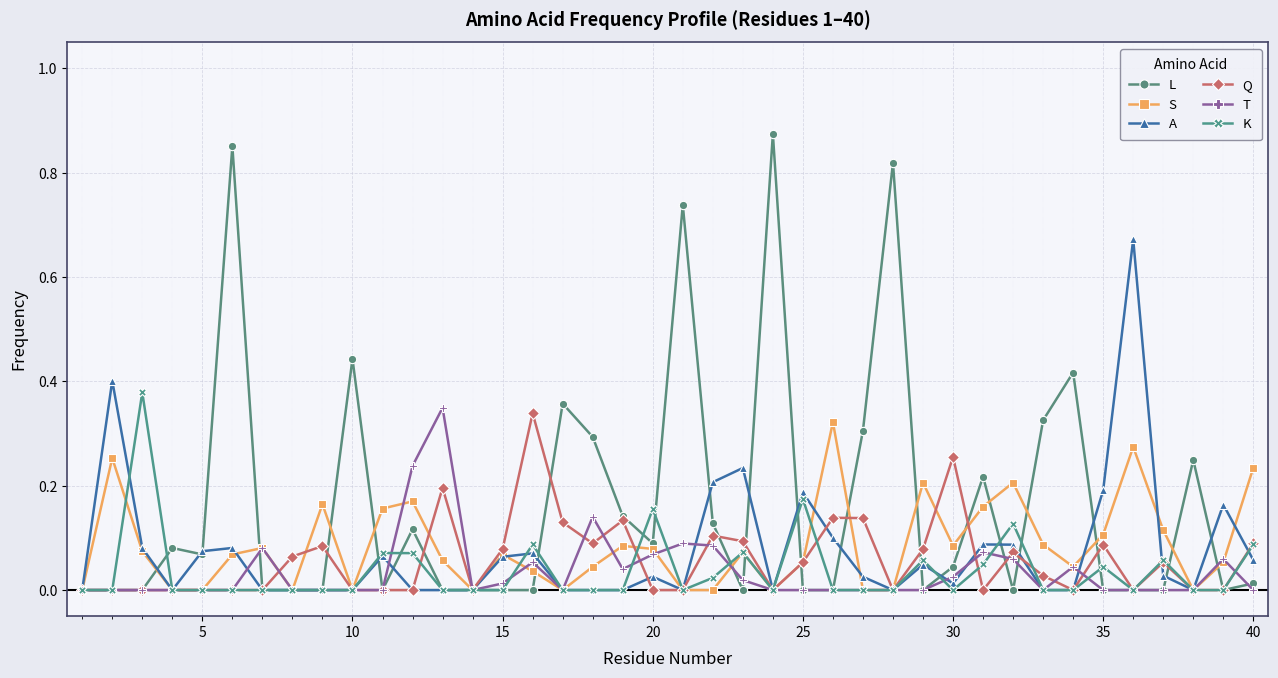

What is the sum of all A values?

3.0